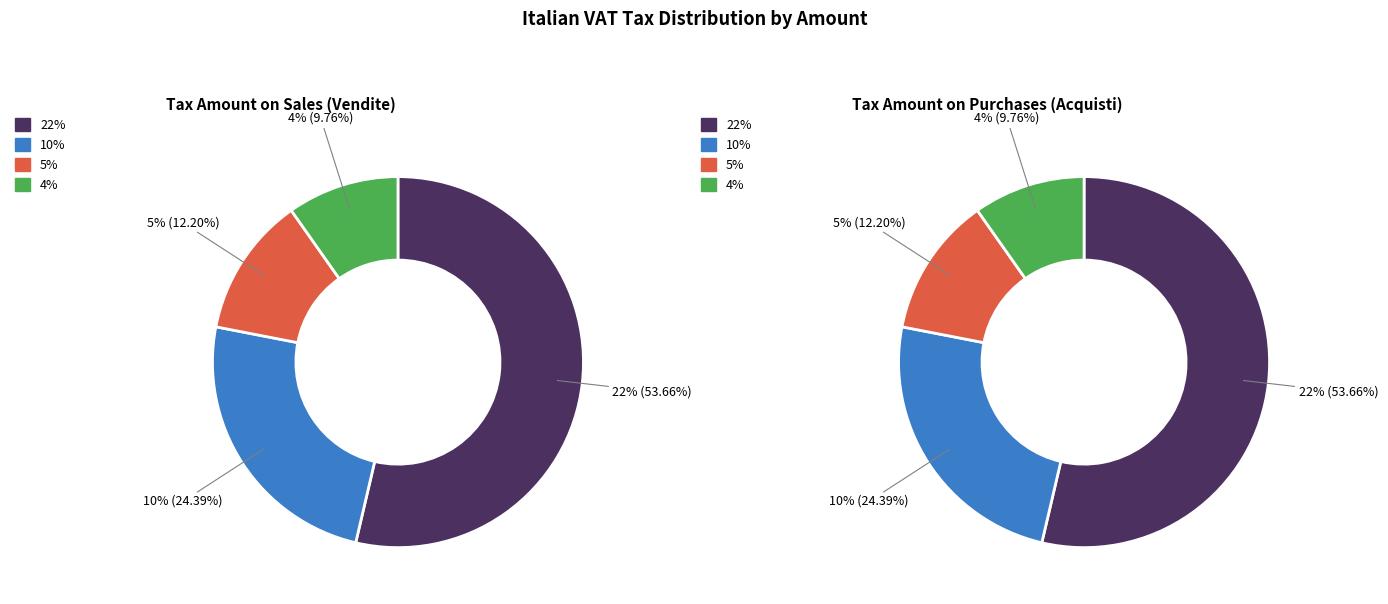

True or false: 22% accounts for 54% of the total.

True